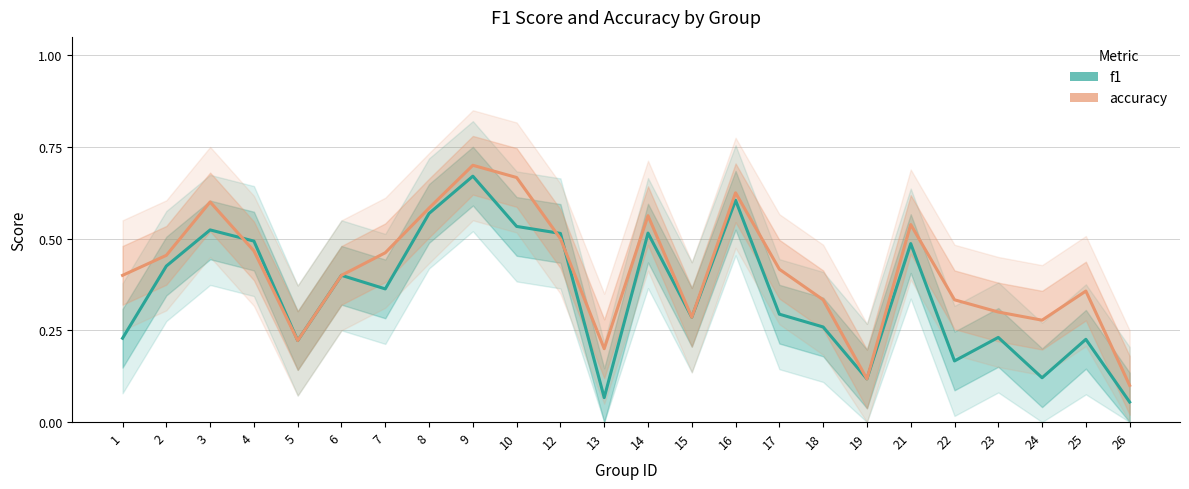

Which has a higher value, 13 or 19?

19